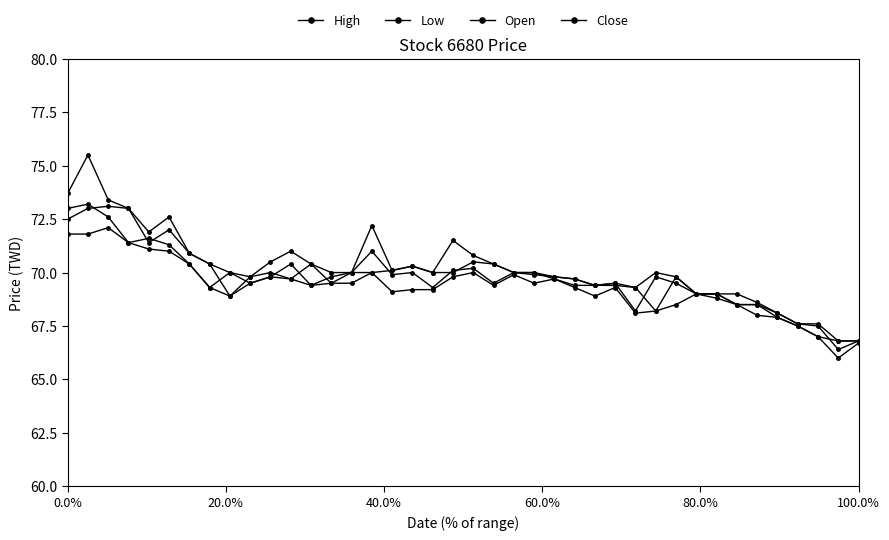

How many lines are shown in the chart?

4